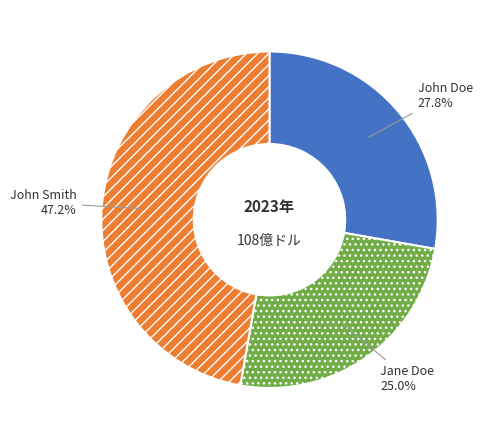

Count the number of slices in the pie.

3